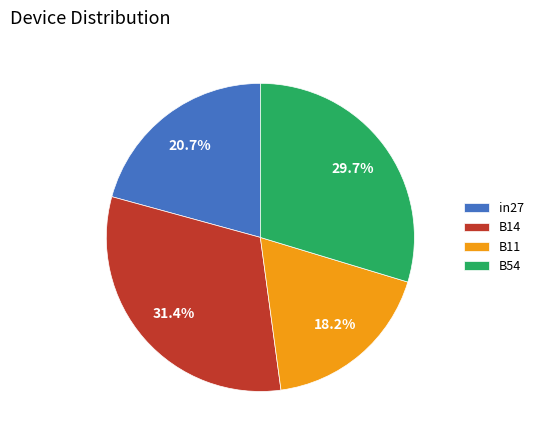

To the nearest percent, what is the difference between the largest and smallest slice percentages?

13%